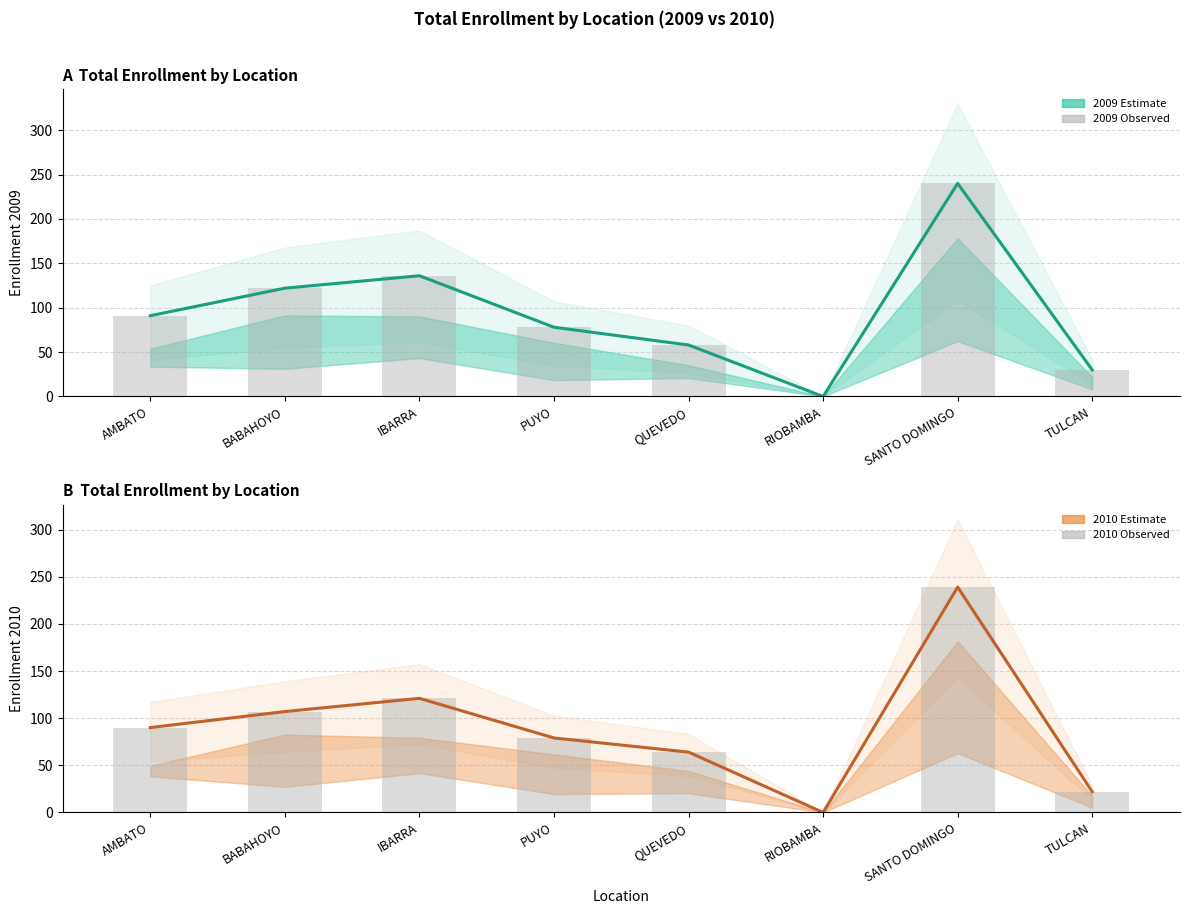

Between IBARRA and TULCAN, which series saw the biggest shift?

MAT_TOTAL_2009